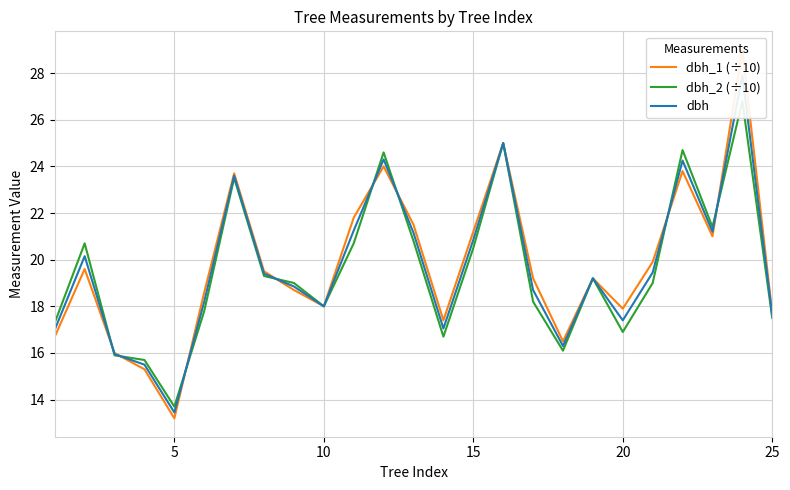

Where is the first local maximum for dbh_2 (÷10)?

5